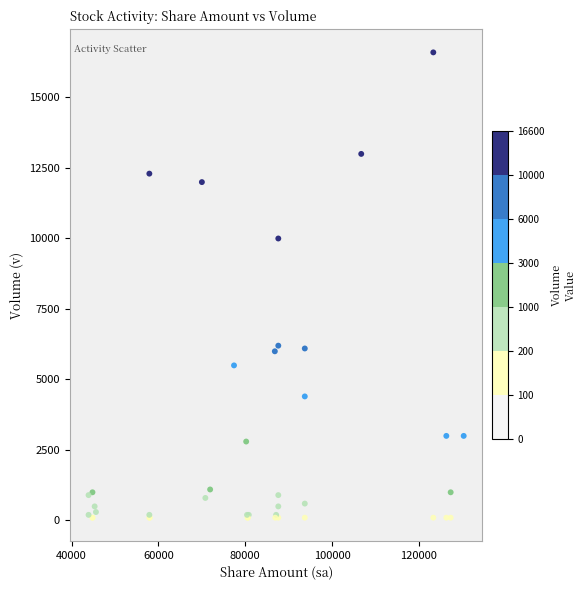

What Y value in the scatter plot is closest to 8350?

10000